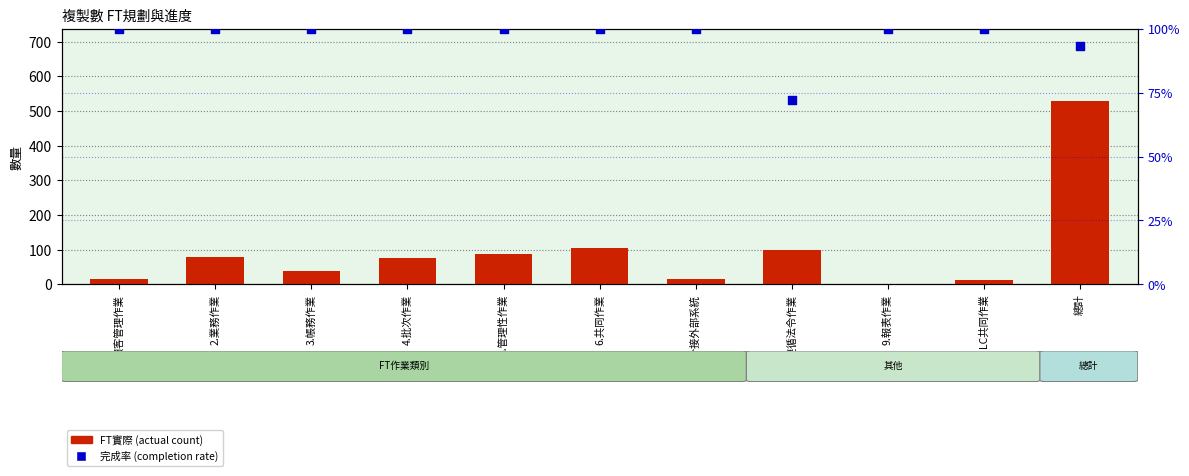

What are all the series names shown in the legend?

FT實際 (actual count), 完成率 (completion rate)